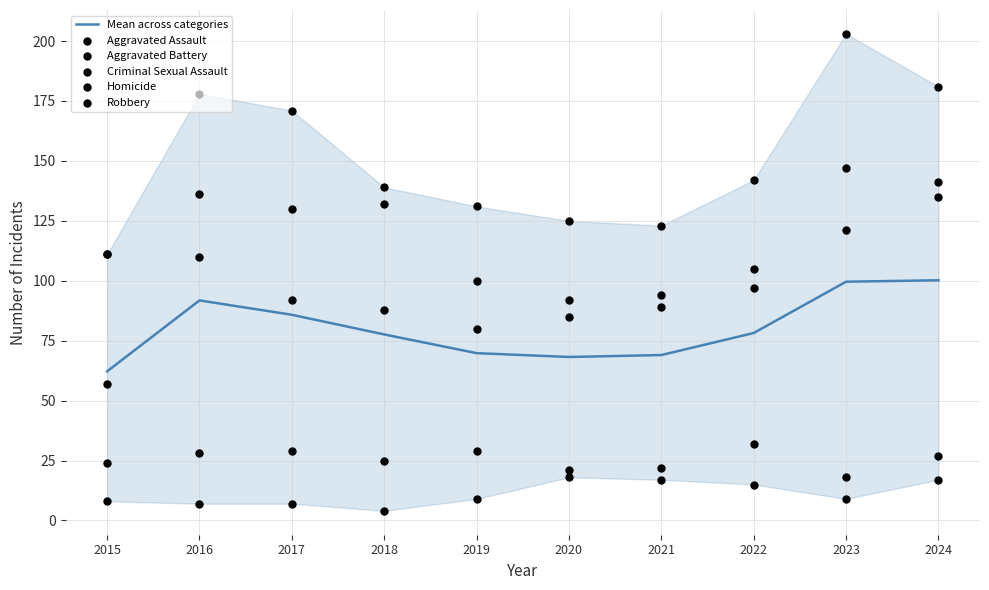

What are all the series names shown in the legend?

Mean across categories, Aggravated Assault, Aggravated Battery, Criminal Sexual Assault, Homicide, Robbery